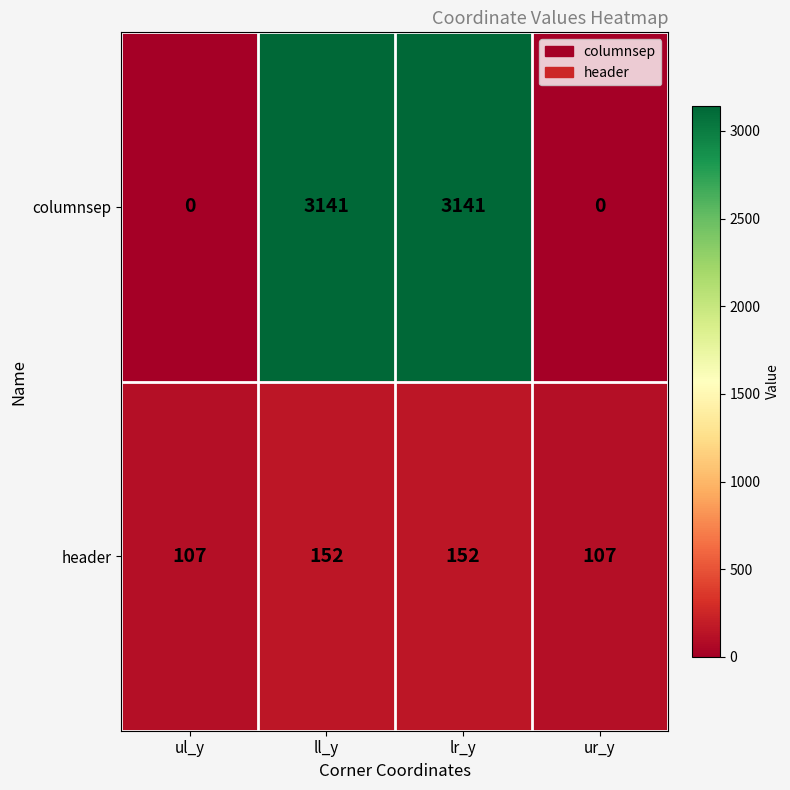

Reading left to right, list all the values displayed in this chart.

columnsep: ul_y=0	ll_y=3141	lr_y=3141	ur_y=0
header: ul_y=107	ll_y=152	lr_y=152	ur_y=107